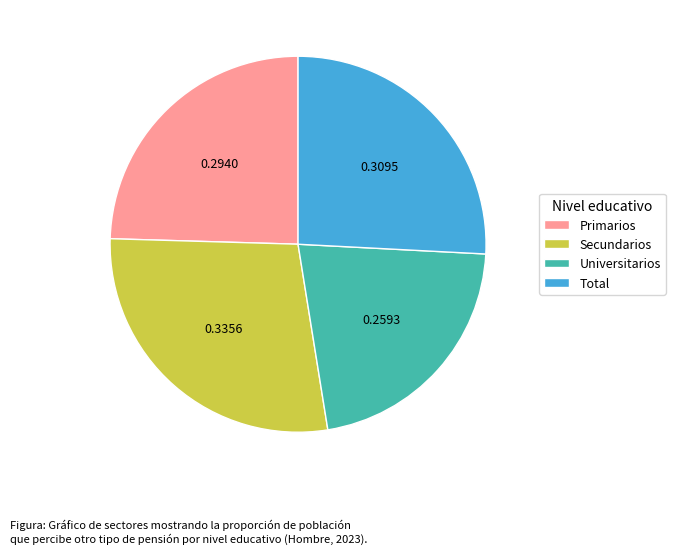

Rank the categories by value from lowest to highest.

Universitarios, Primarios, Total, Secundarios